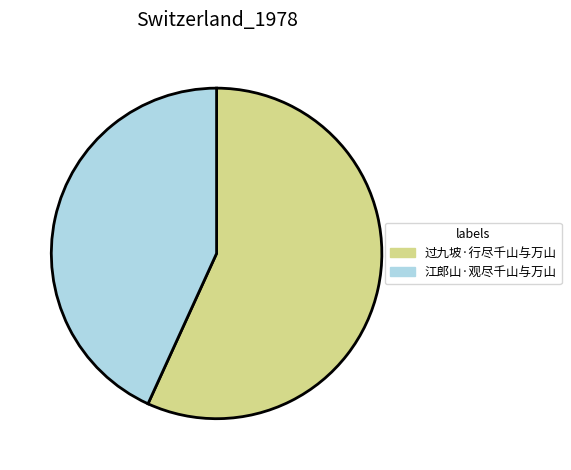

Is the sum of 过九坡·行尽千山与万山 and 江郎山·观尽千山与万山 greater than half?

Yes